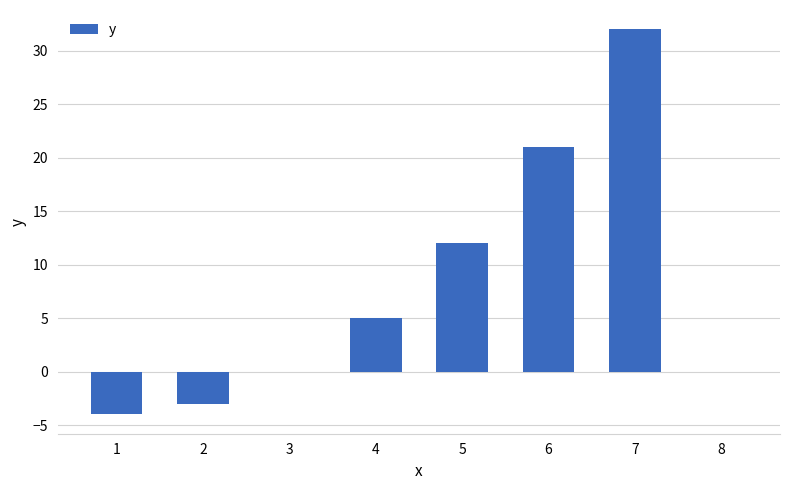

At which label is the value closest to 14?

5